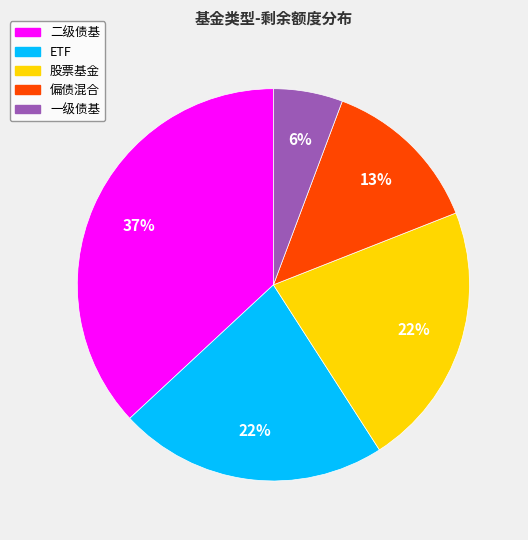

Count the number of slices in the pie.

5